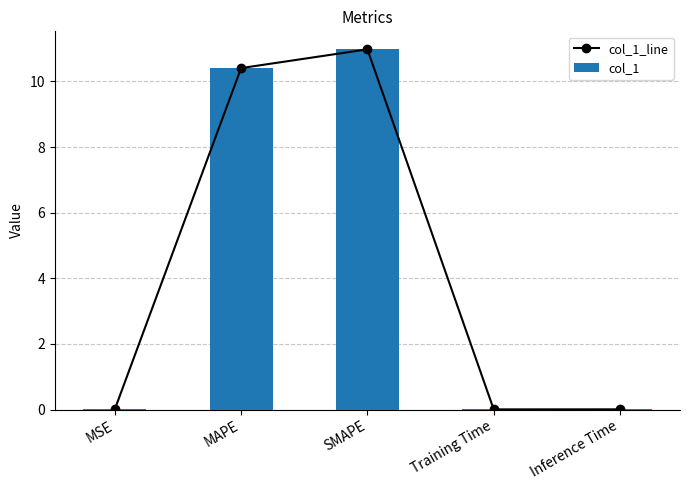

At which label is col_1_line closest to 5?

Inference Time